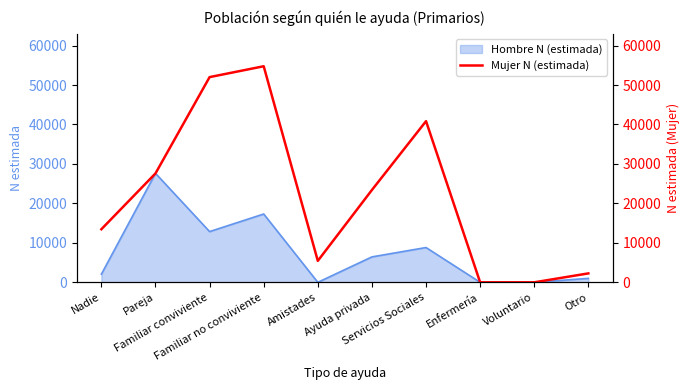

Count the number of values greater than 23403.

4